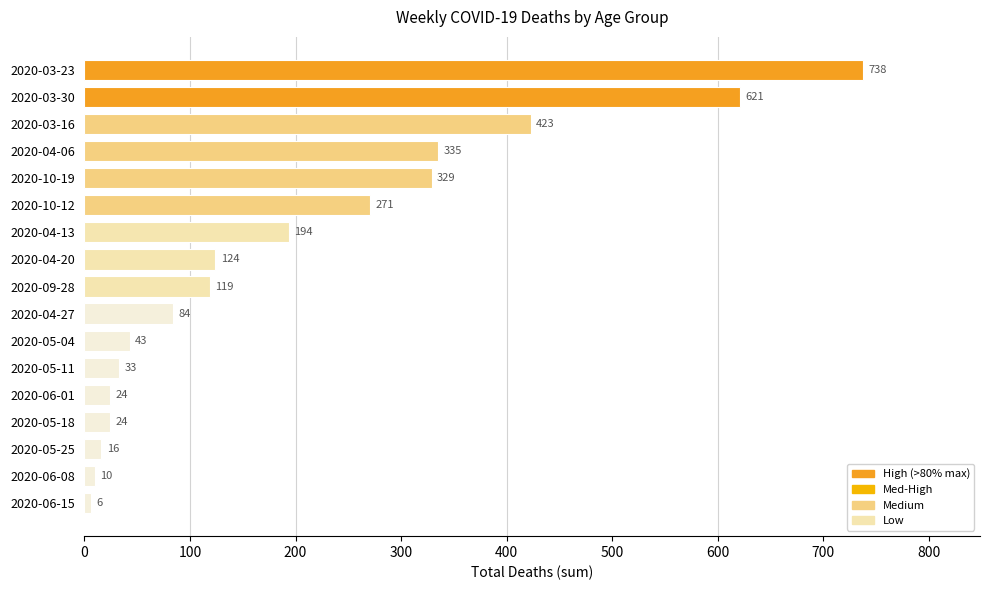

Does the chart contain stacked bars?

No